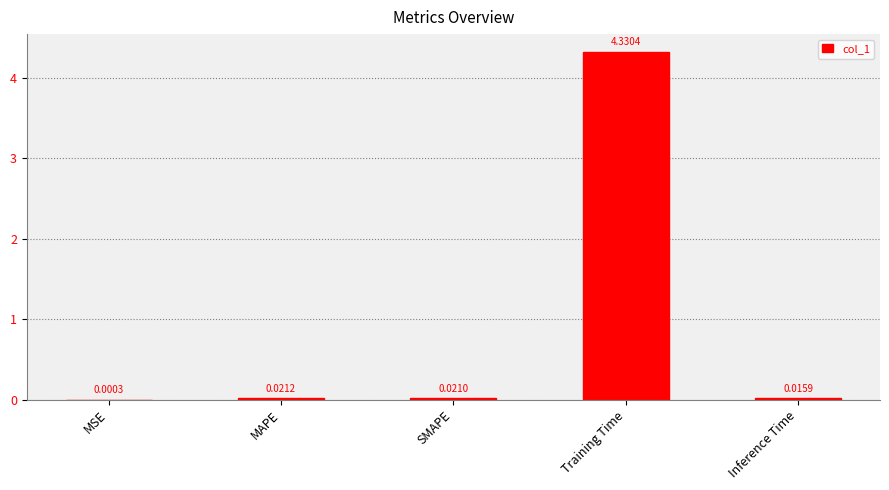

Which label corresponds to the largest value in the chart?

Training Time